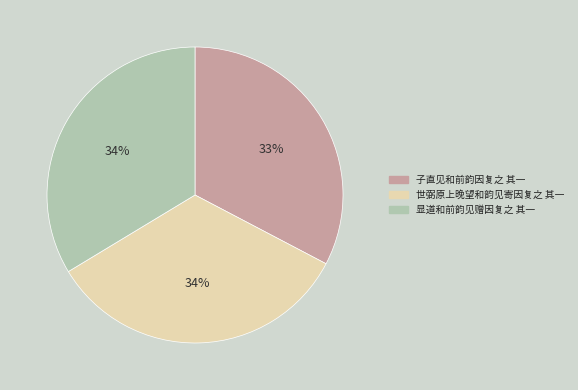

To the nearest percent, what is the average slice percentage?

33%